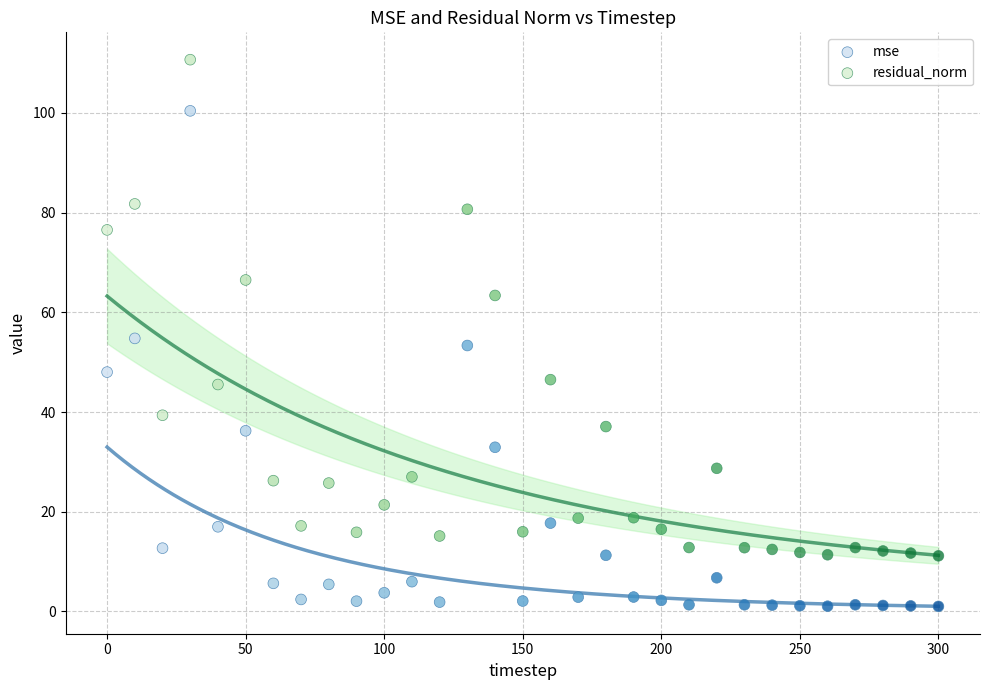

What are all the series names shown in the legend?

mse, residual_norm